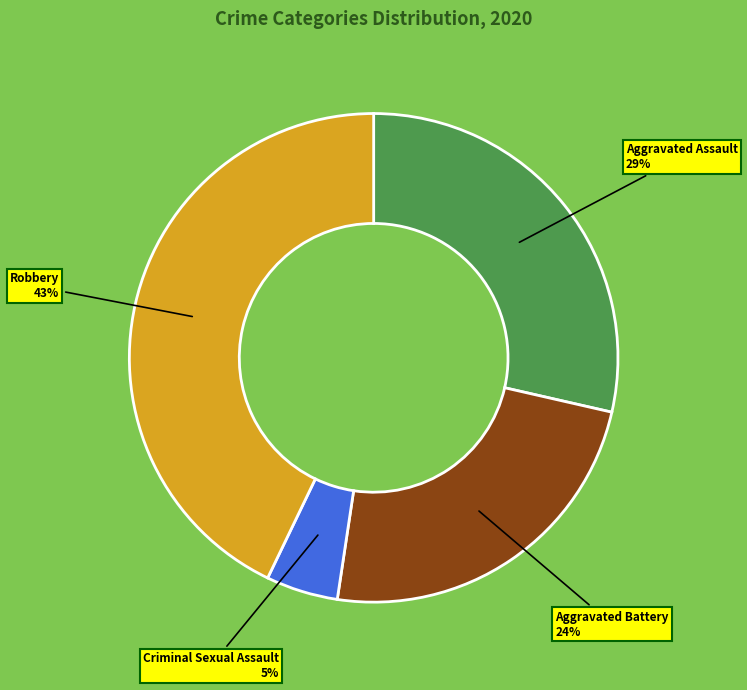

Is there a majority slice in this chart?

No